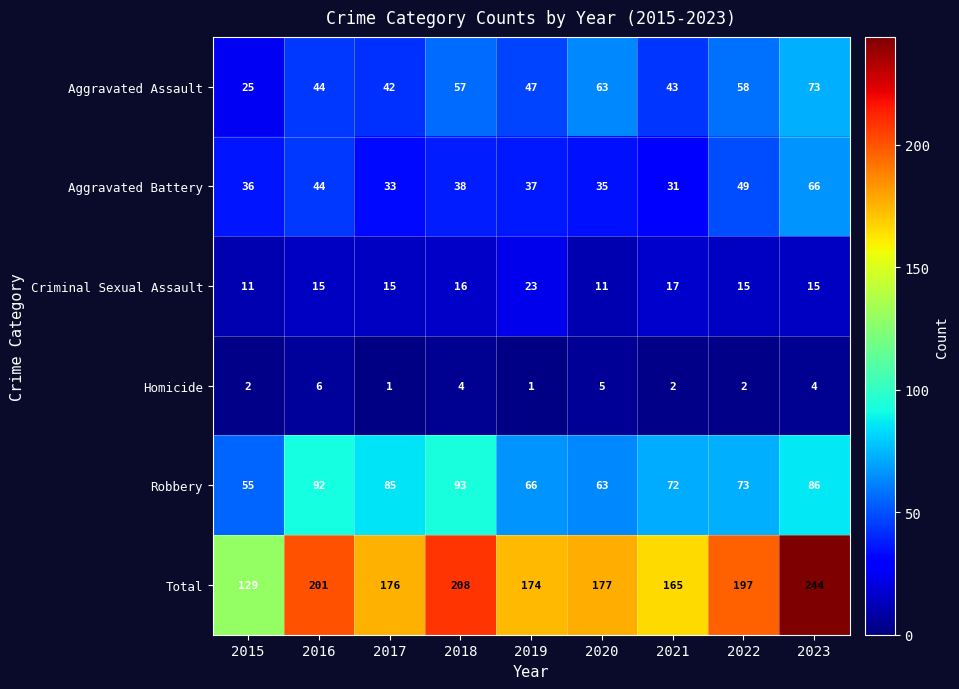

List the series in order of their peak value, lowest first.

Homicide, Criminal Sexual Assault, Aggravated Battery, Aggravated Assault, Robbery, Total